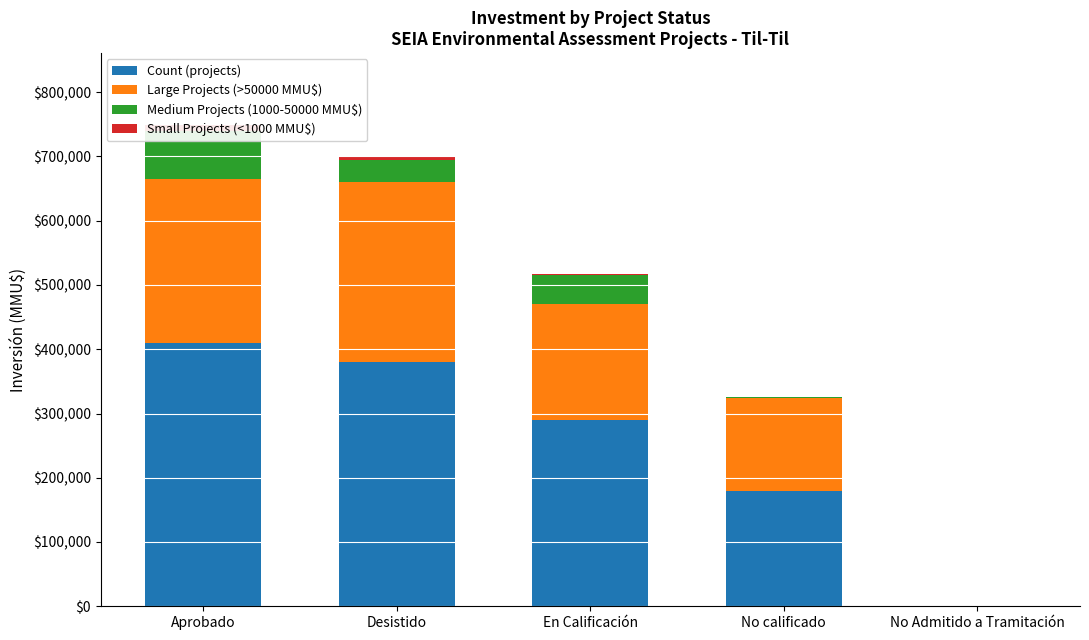

What is the minimum value for Medium Projects (1000-50000 MMU$)?

30